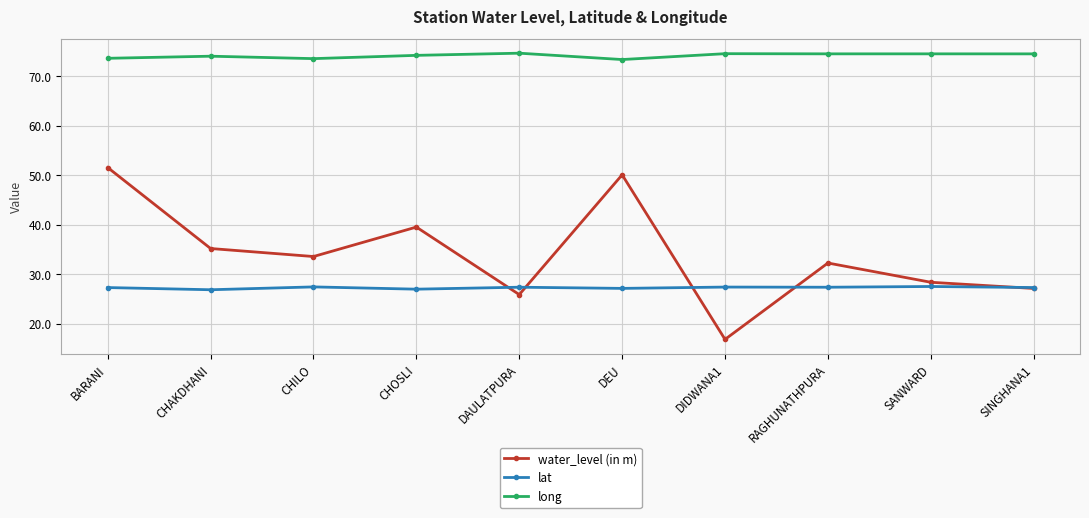

How many categories are shown in the chart?

10